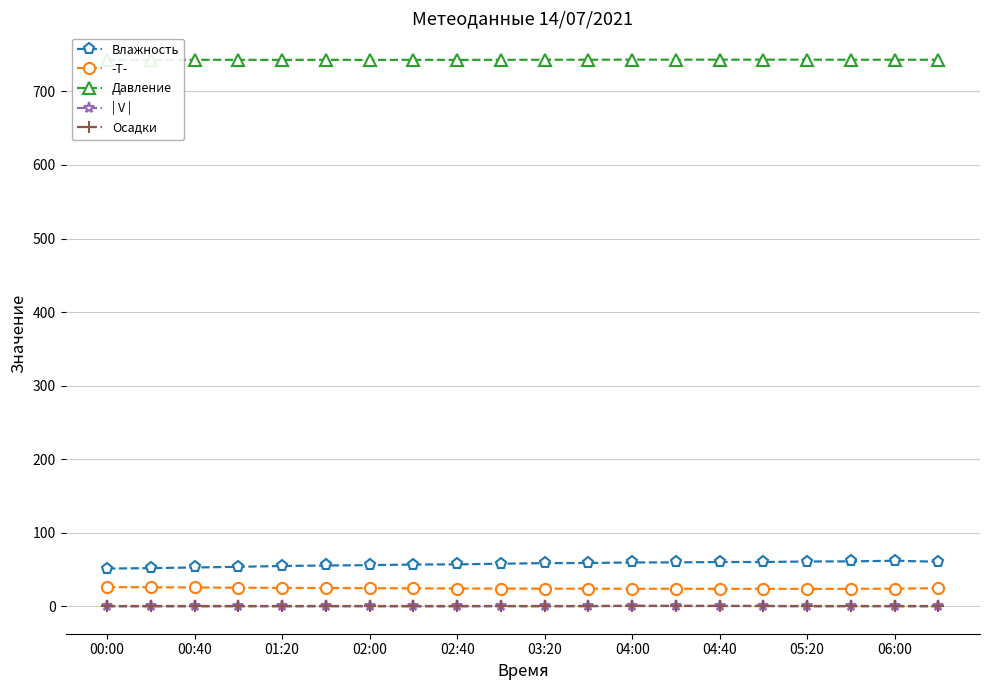

True or false: | V | and -T- intersect in this chart.

False